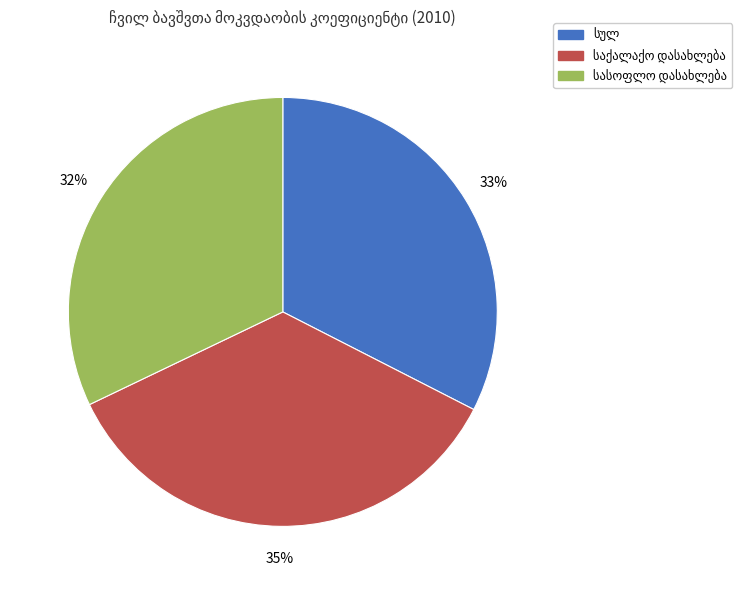

To the nearest percent, what is the difference between the largest and smallest slice percentages?

3%